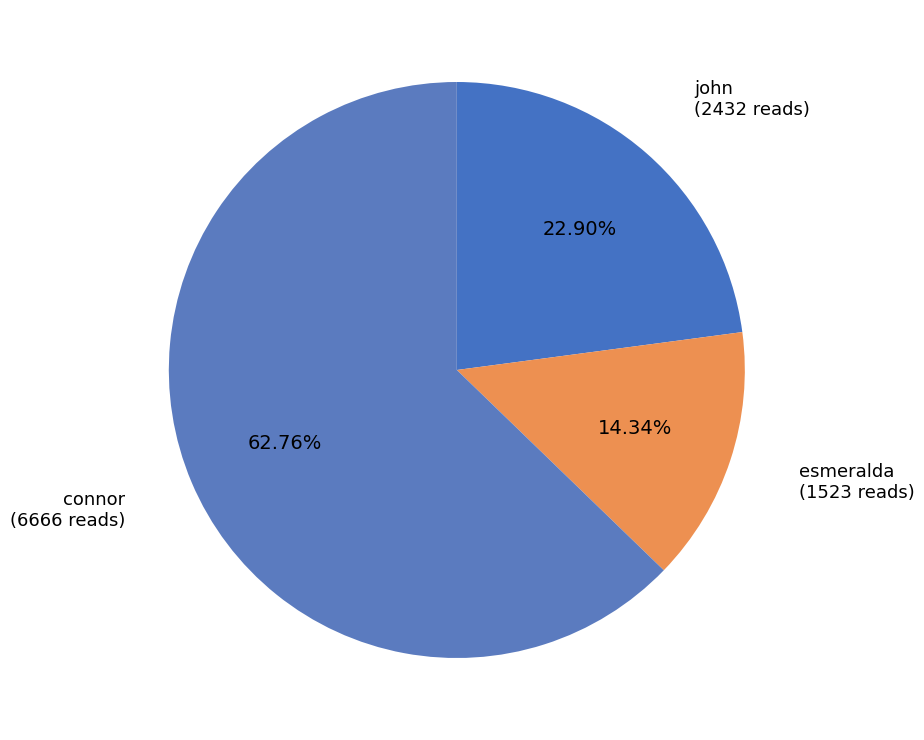

To the nearest percent, what percentage of the pie is connor?

63%